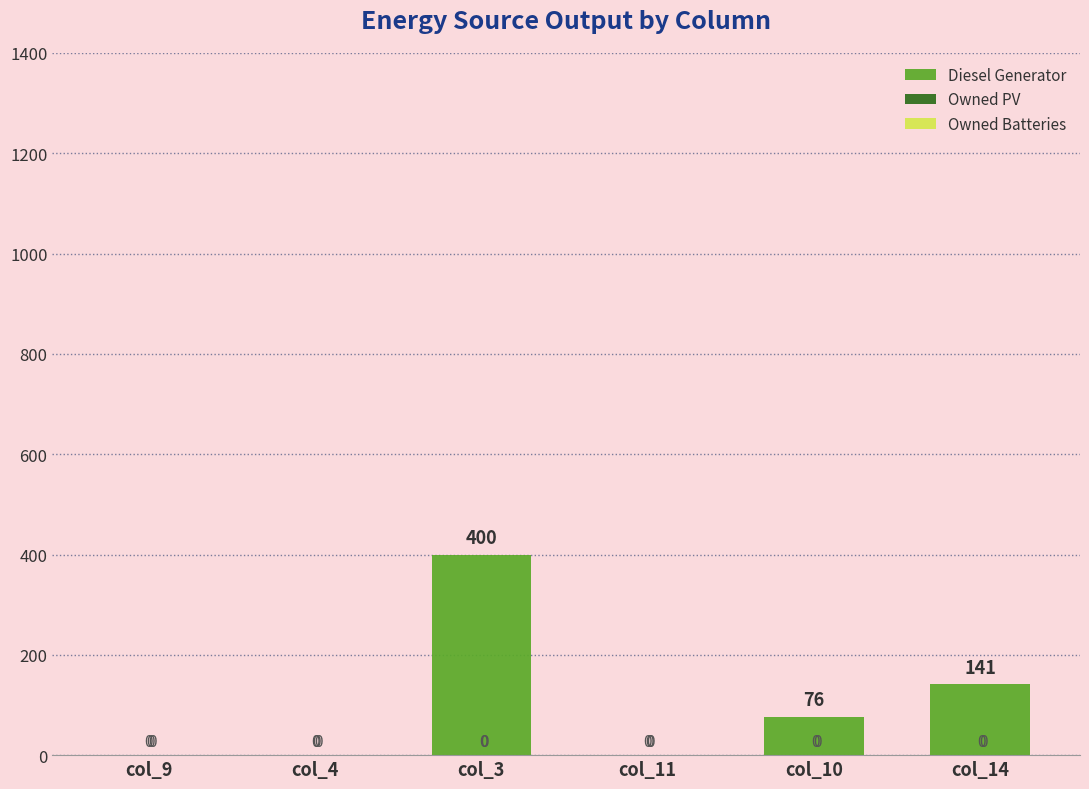

What is the change in value from col_11 to col_10?

+76